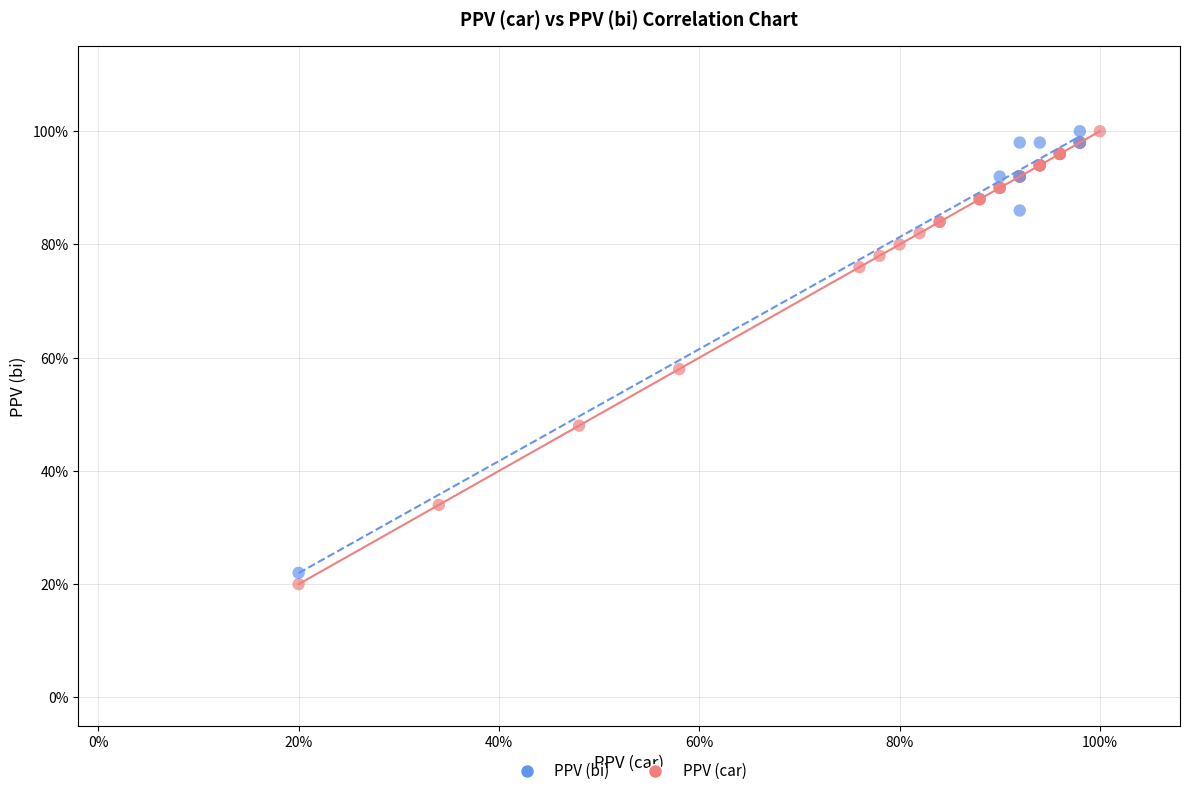

What are all the series names shown in the legend?

PPV (bi), PPV (car)